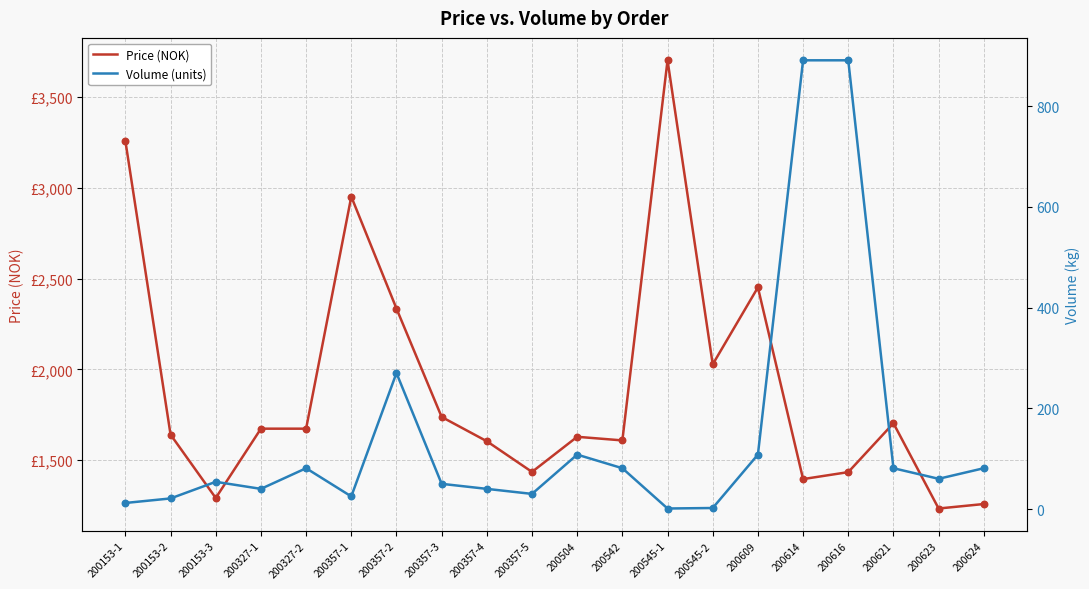

What are all the series names shown in the legend?

Price (NOK), Volume (units)